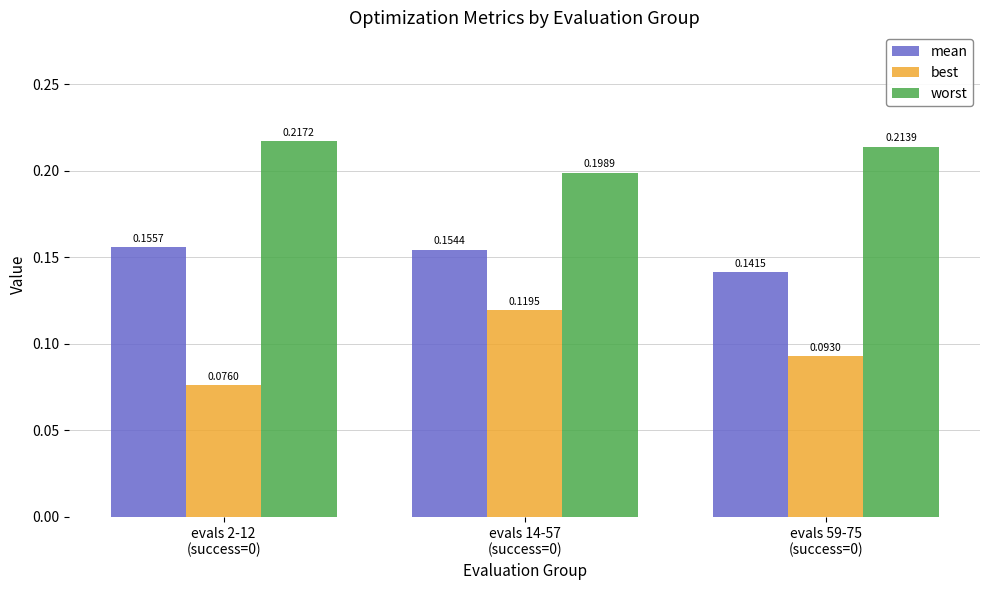

Rank the series by their maximum value, from lowest to highest.

best, mean, worst